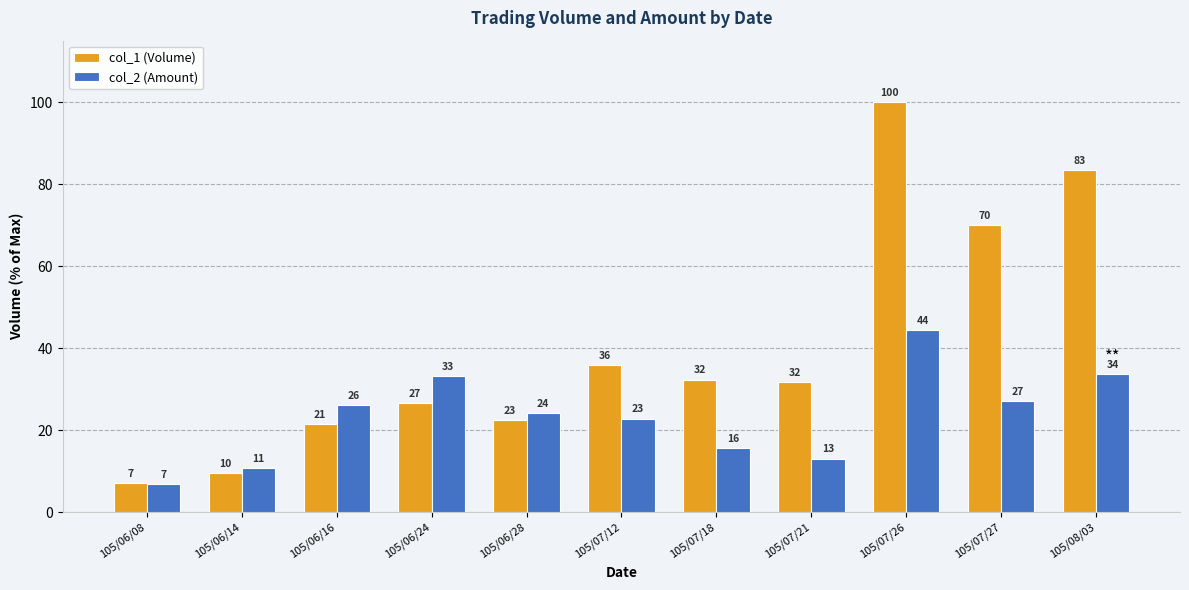

Reading left to right, extract all data points from this chart.

col_1 (Volume): 105/06/08=7.1	105/06/14=9.7	105/06/16=21.4	105/06/24=26.6	105/06/28=22.5	105/07/12=35.9	105/07/18=32.4	105/07/21=31.7	105/07/26=100.0	105/07/27=70.0	105/08/03=83.4
col_2 (Amount): 105/06/08=6.9	105/06/14=10.8	105/06/16=26.1	105/06/24=33.1	105/06/28=24.2	105/07/12=22.8	105/07/18=15.8	105/07/21=13.1	105/07/26=44.5	105/07/27=27.2	105/08/03=33.7